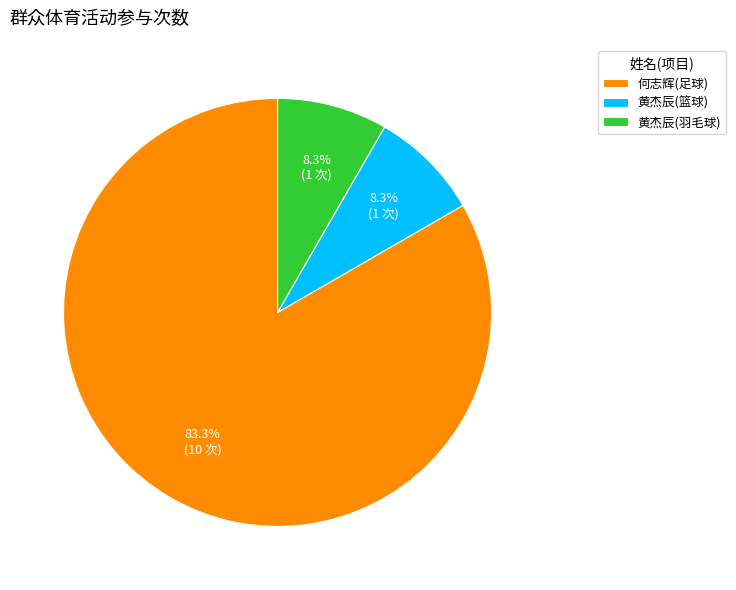

Which category has the biggest portion of the pie?

何志辉(足球)